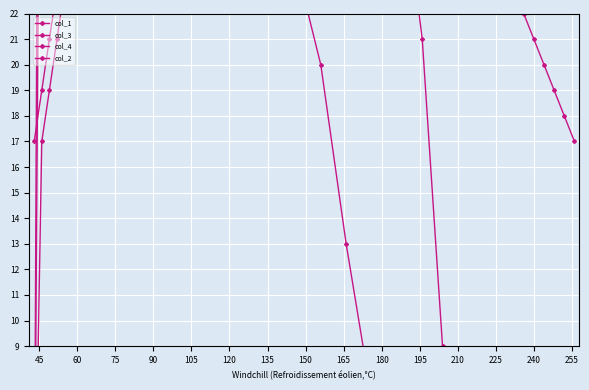

Which series ends up on top after the final intersection of col_2 and col_1?

col_2